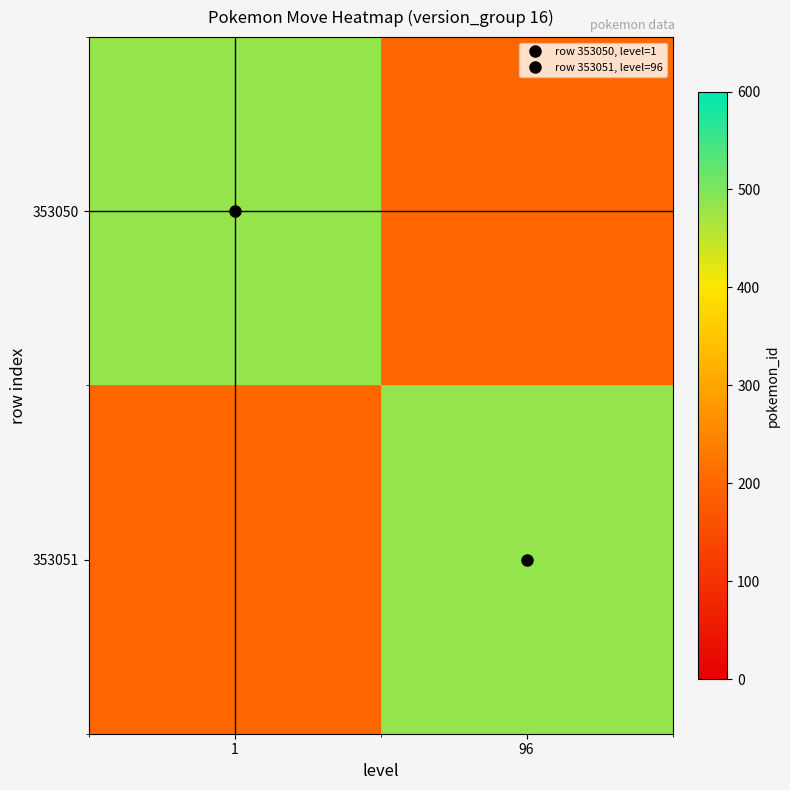

Reading right to left, transcribe all the data shown in this chart.

353050: 96=200	1=485
353051: 96=485	1=200